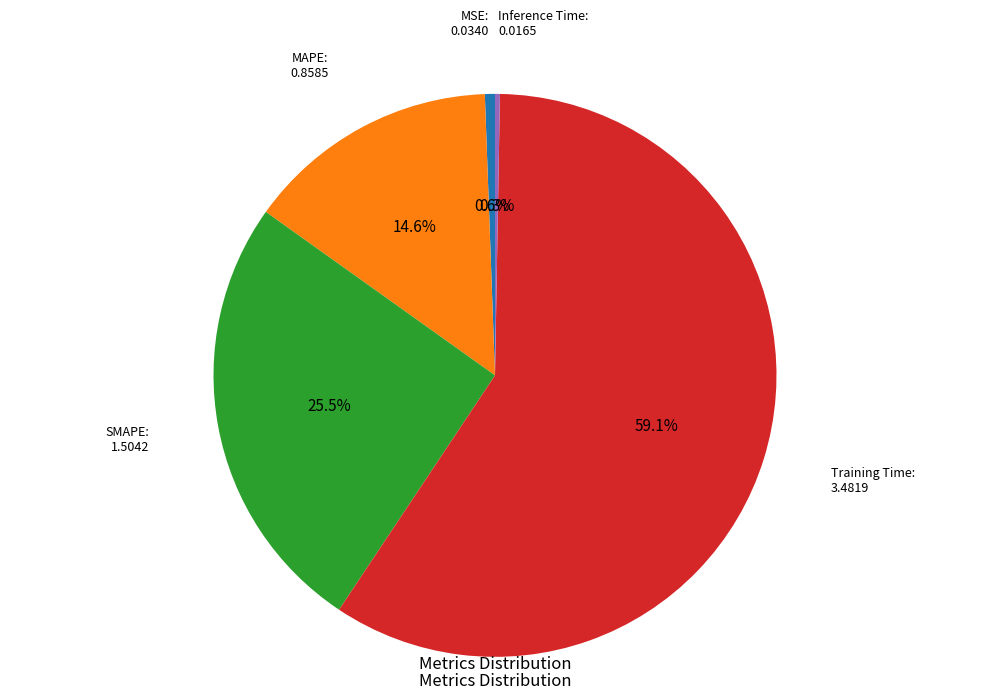

Between MAPE and Training Time, which is larger?

Training Time